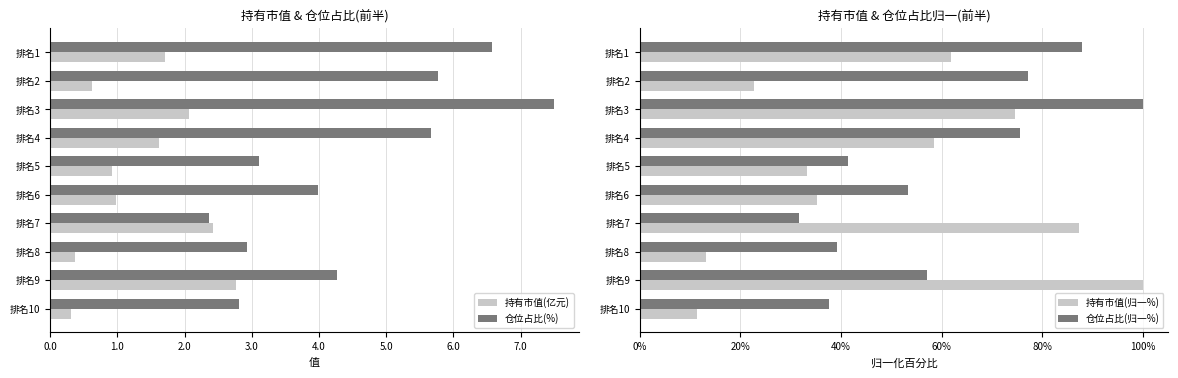

At which label does 仓位占比(%) reach its peak?

排名3